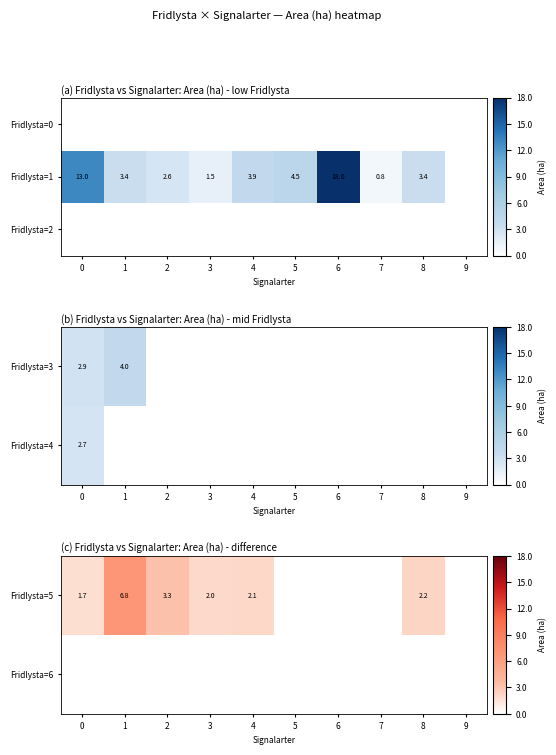

Is it true that Fridlysta=1 equals 2.6 at 2?

True